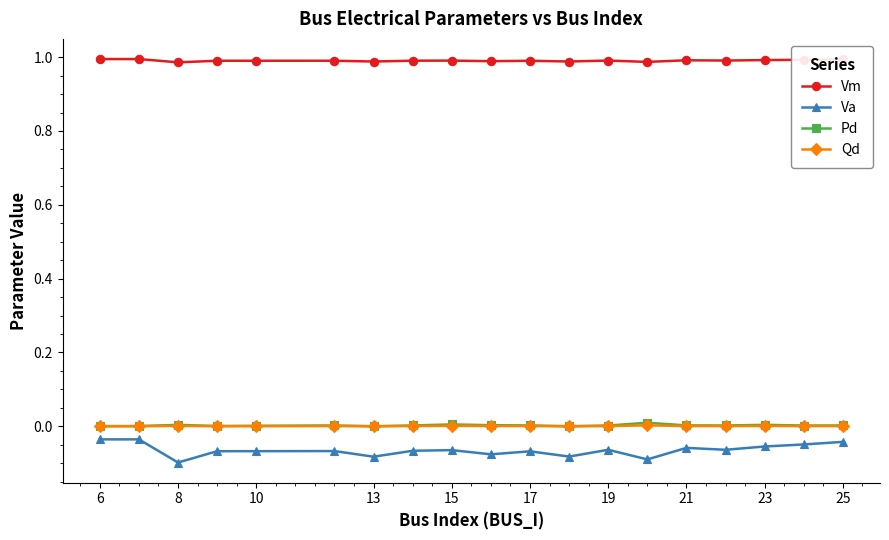

True or false: Va and Qd intersect in this chart.

False